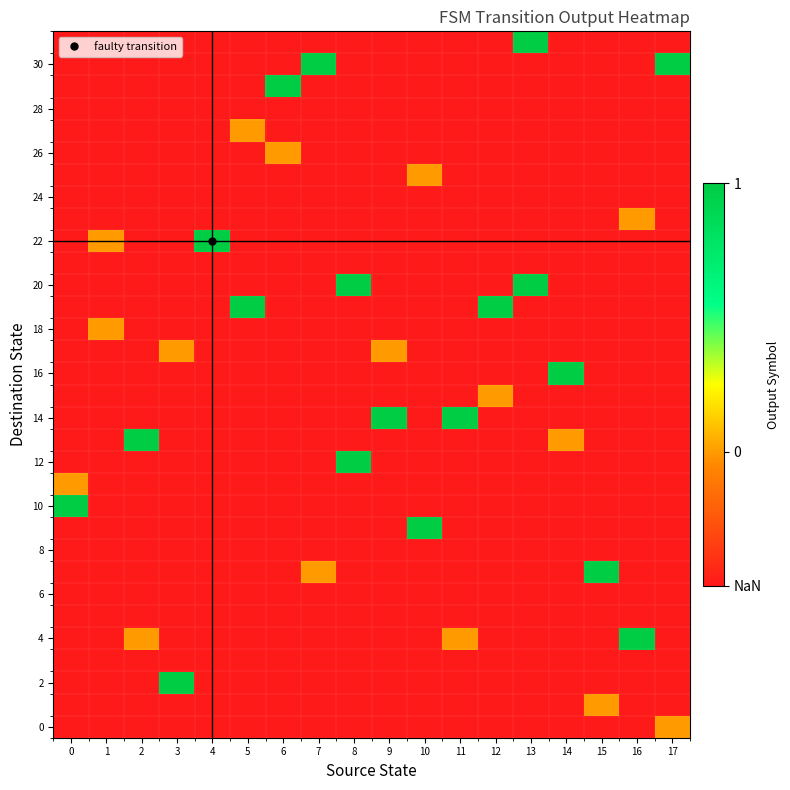

Which series has the largest range (max minus min)?

row_2